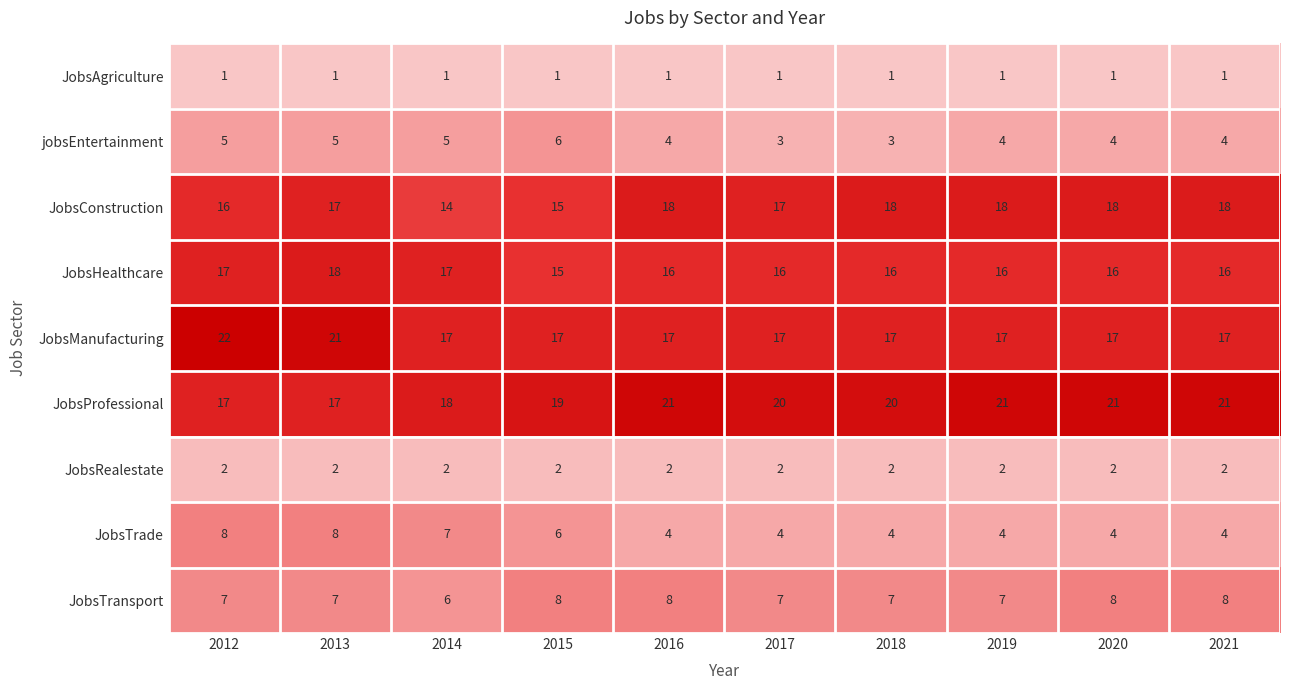

Which series changed the most between 2012 and 2019?

JobsManufacturing